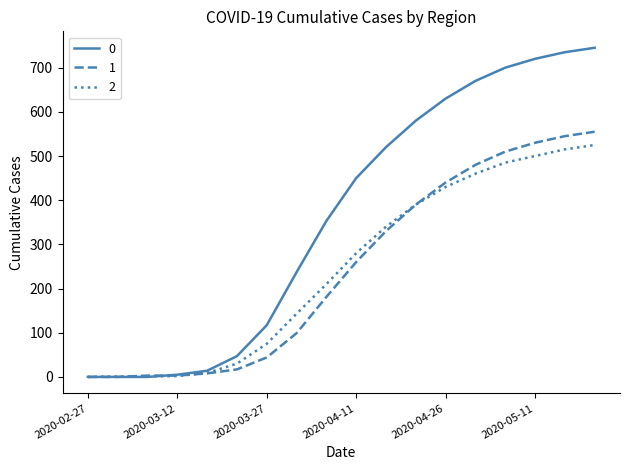

What is the maximum value shown in the chart?

745